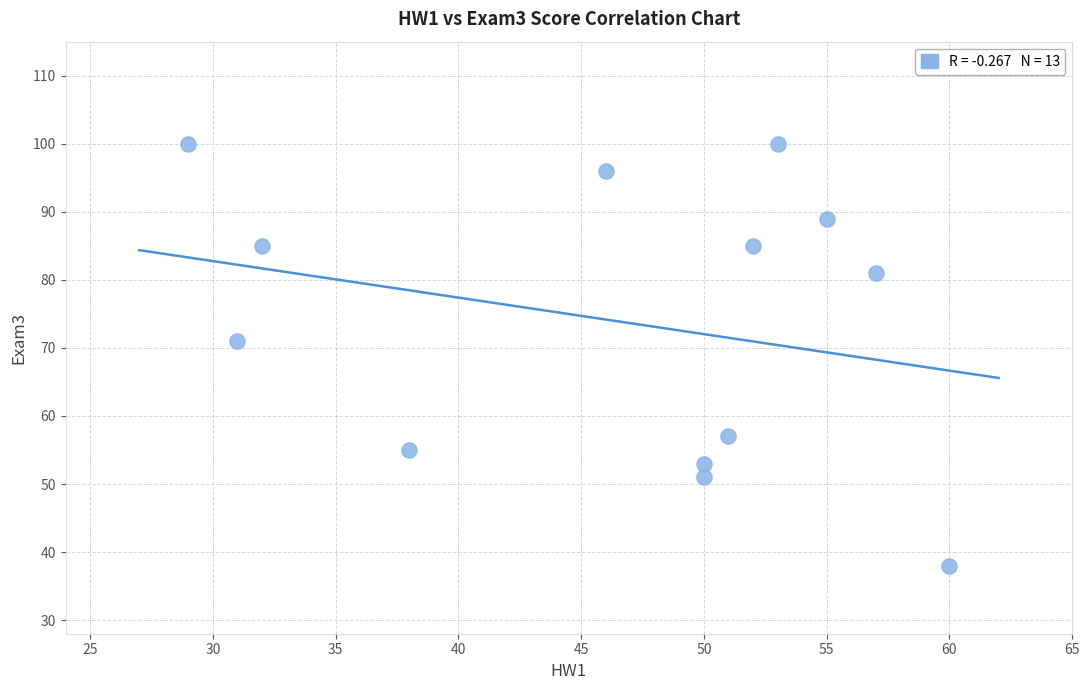

What is the range of X values (max minus min)?

31